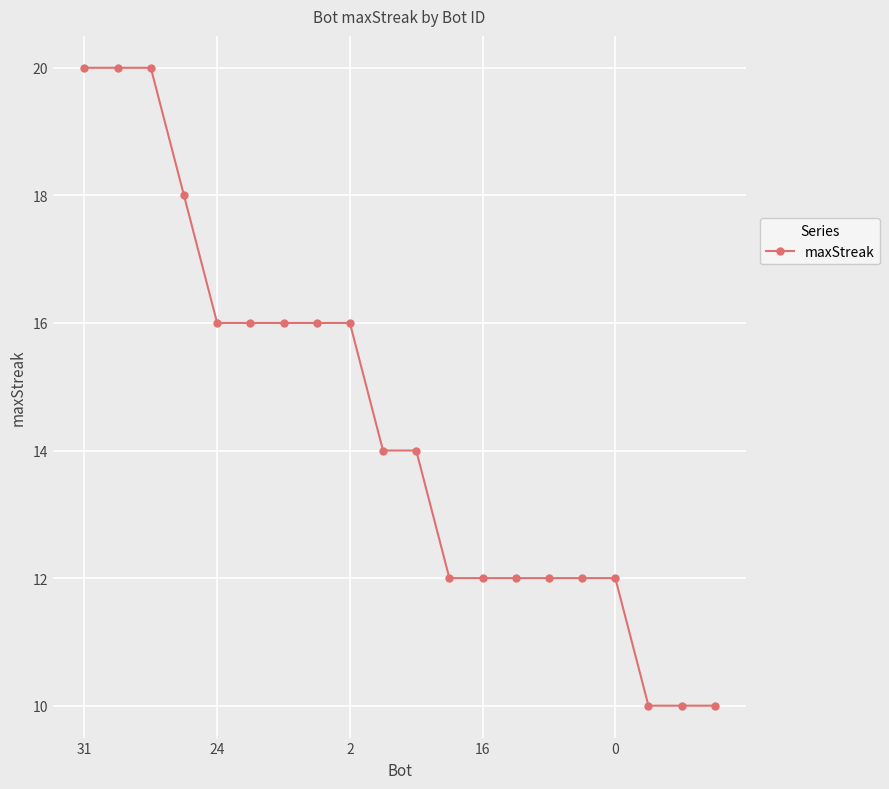

What is the value of the 4th point from the left?

18